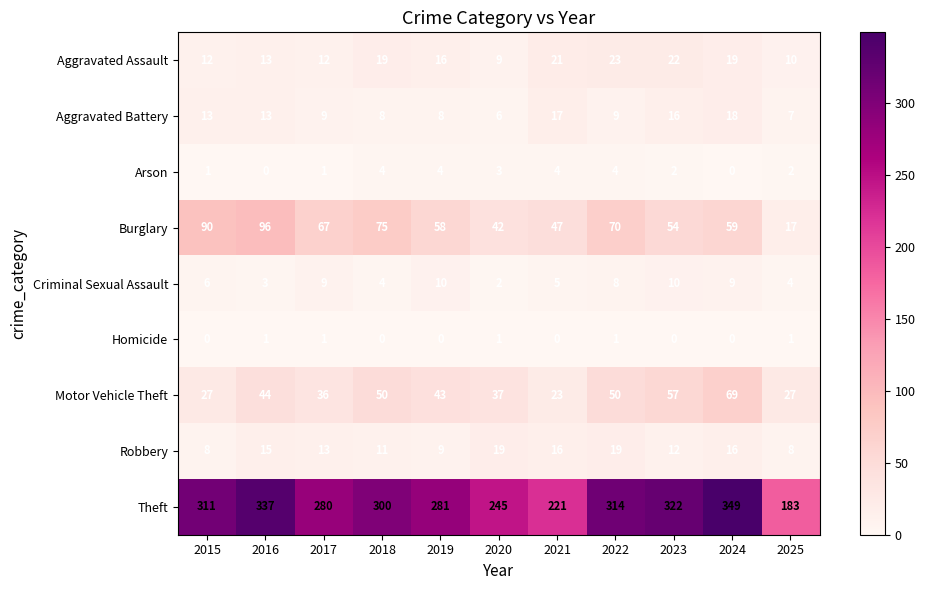

How many series are shown in this chart?

9